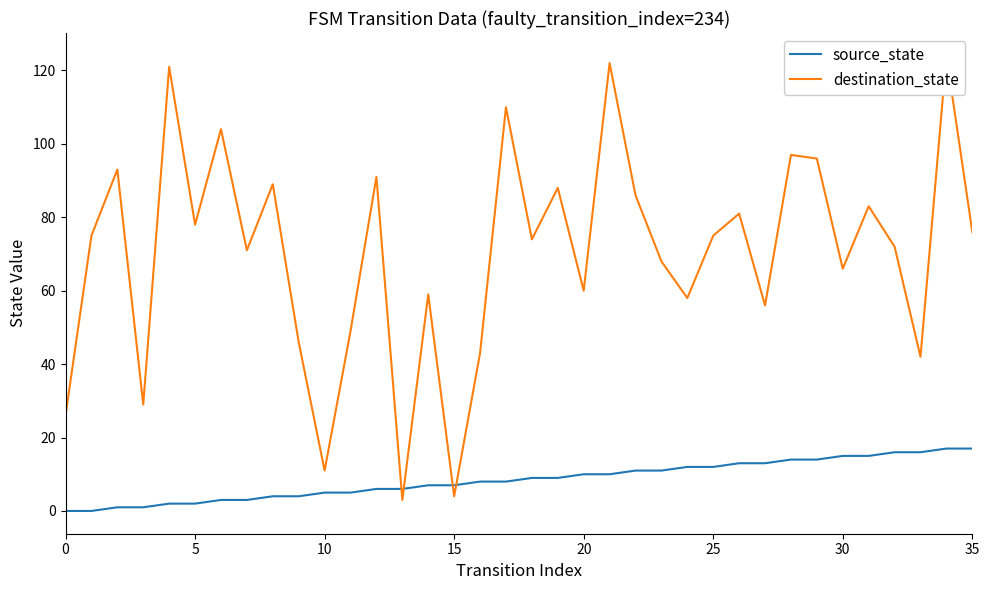

At which label does source_state first exceed 9?

20